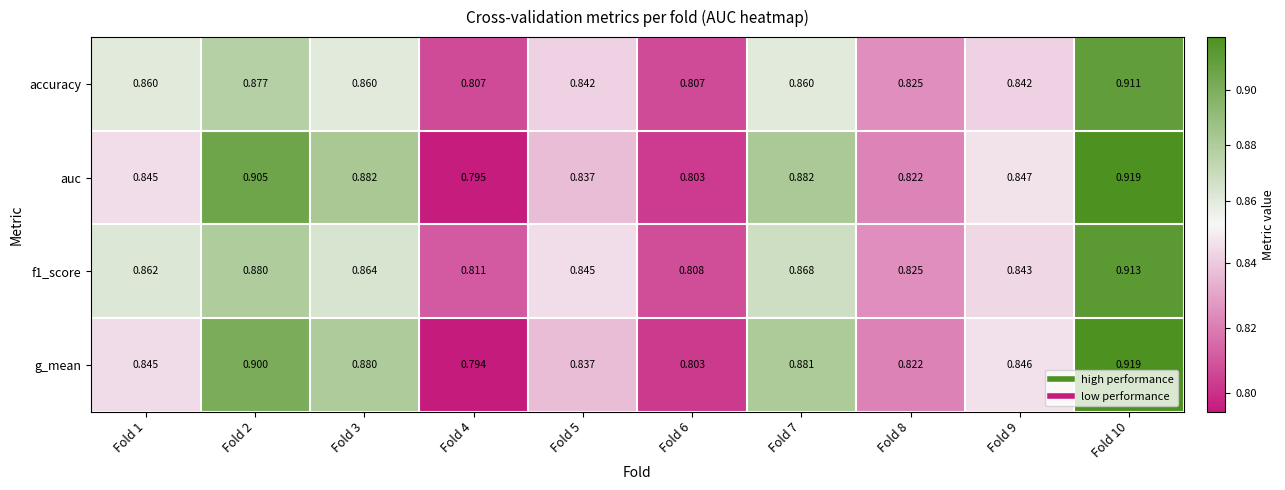

Which series changed the most between Fold 2 and Fold 7?

auc